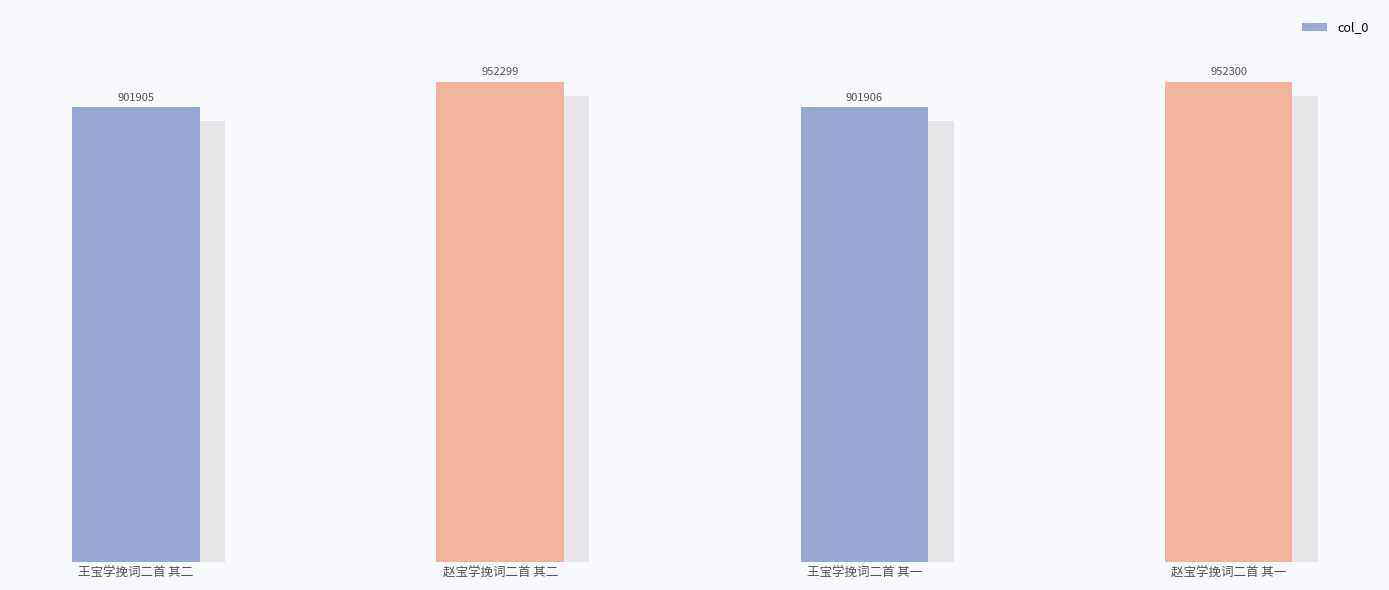

Reading left to right, extract all data points from this chart.

王宝学挽词二首 其二=901905	赵宝学挽词二首 其二=952299	王宝学挽词二首 其一=901906	赵宝学挽词二首 其一=952300